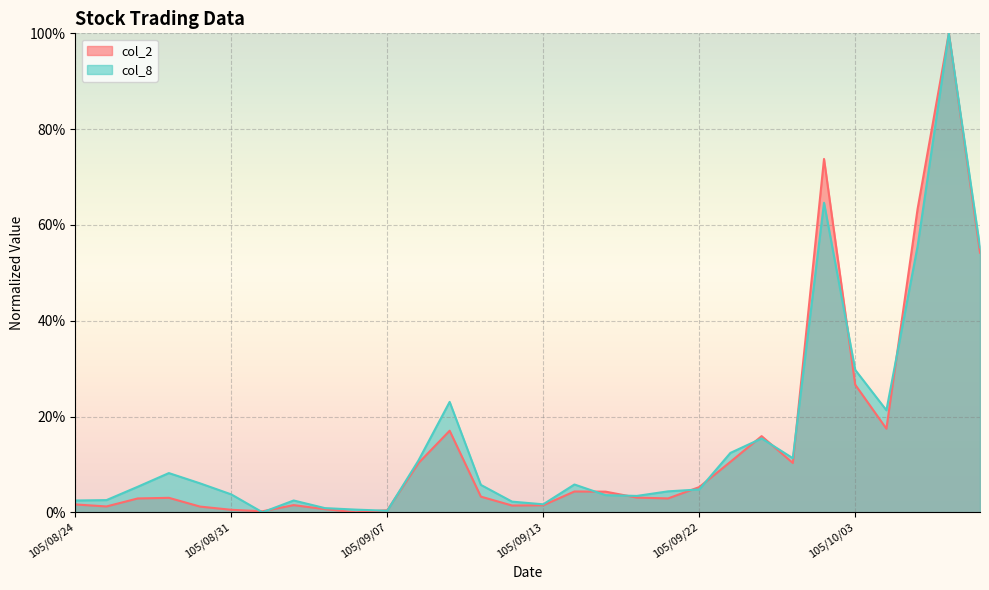

Reading right to left, list all the values displayed in this chart.

col_2: 0.5	1.0	0.6	0.2	0.3	0.7	0.1	0.2	0.1	0.1	0.0	0.0	0.0	0.0	0.0	0.0	0.0	0.2	0.1	0.0	0.0	0.0	0.0	0.0	0.0	0.0	0.0	0.0	0.0	0.0
col_8: 0.6	1.0	0.6	0.2	0.3	0.6	0.1	0.2	0.1	0.0	0.0	0.0	0.0	0.1	0.0	0.0	0.1	0.2	0.1	0.0	0.0	0.0	0.0	0.0	0.0	0.1	0.1	0.1	0.0	0.0